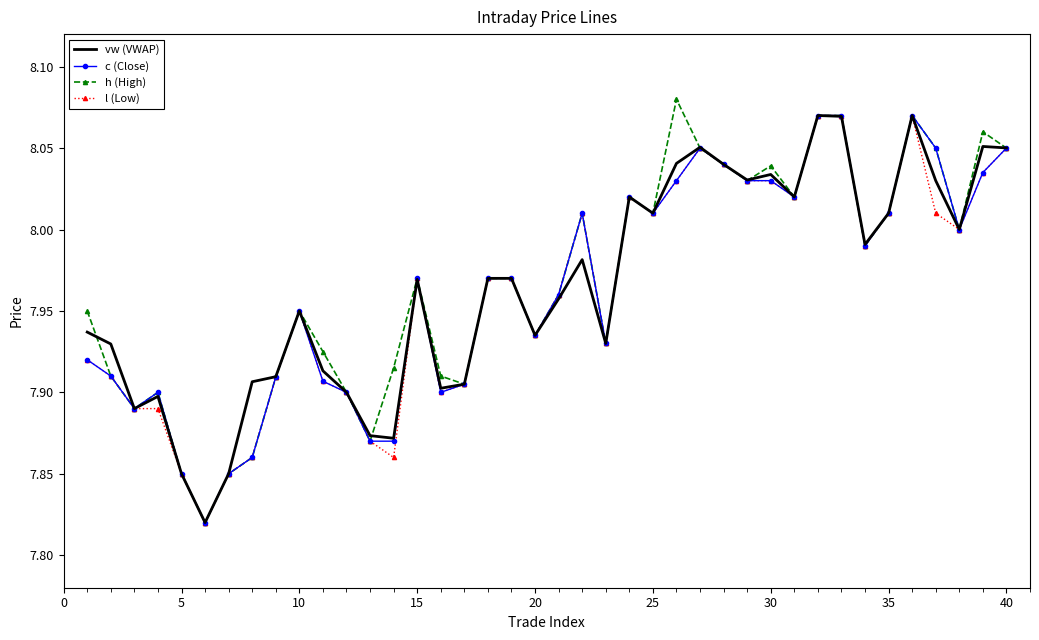

True or false: l (Low) has a value of 11.5 at 5.

False